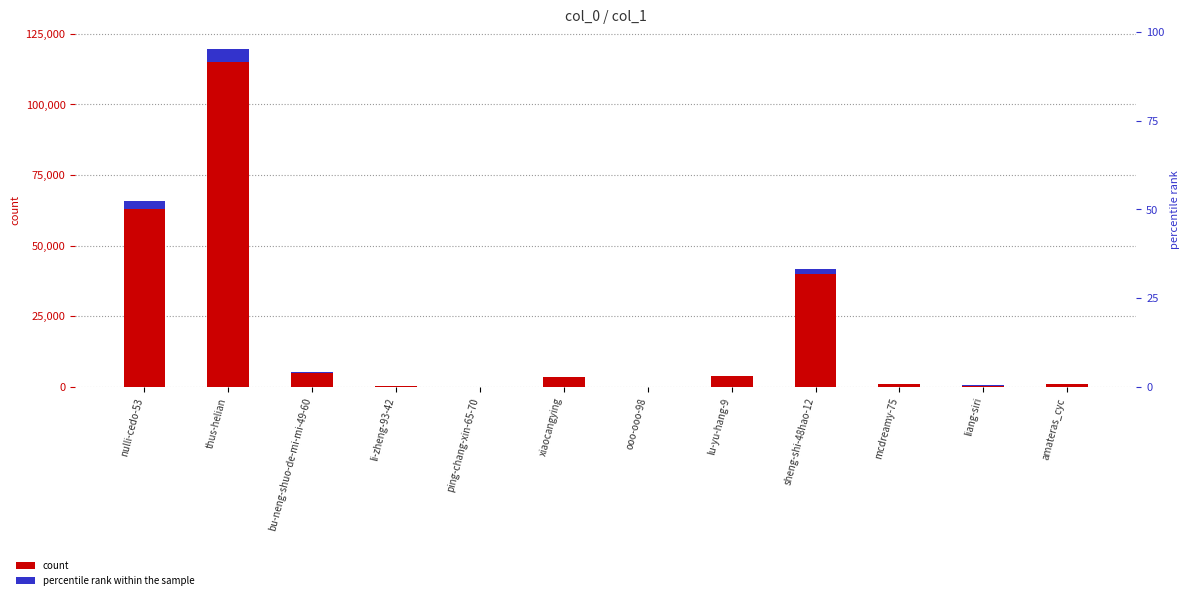

At how many categories does at least one series exceed 11926?

3